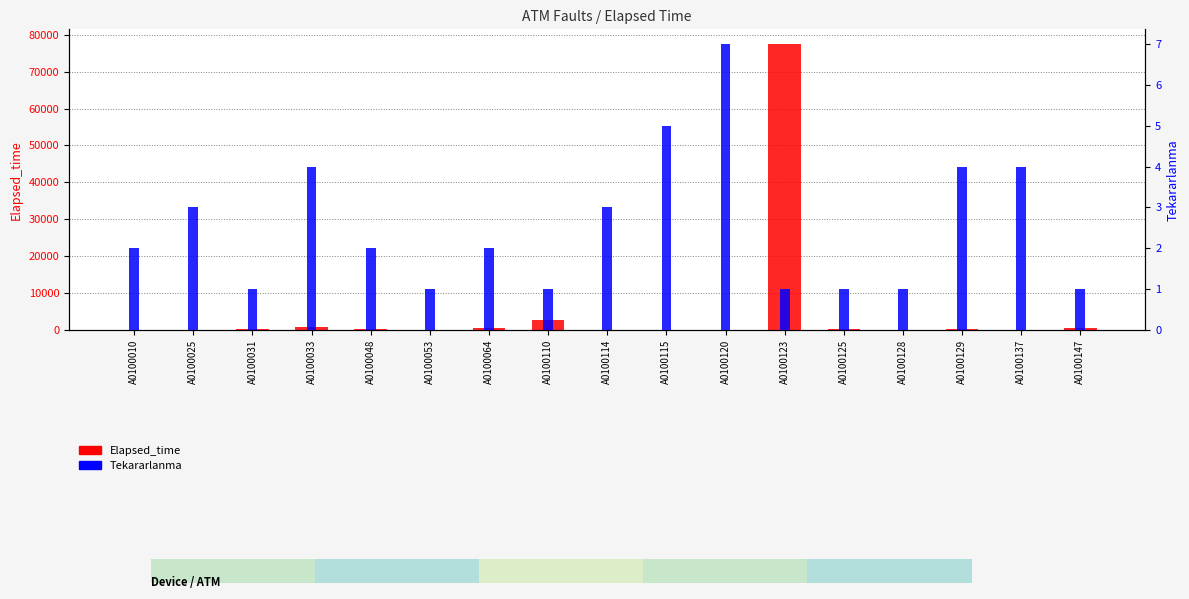

Reading right to left, what are all the values shown in this chart?

Elapsed_time: A0100147=575	A0100137=120	A0100129=455	A0100128=10	A0100125=485	A0100123=77545	A0100120=80	A0100115=215	A0100114=185	A0100110=2845	A0100064=755	A0100053=85	A0100048=235	A0100033=855	A0100031=485	A0100025=155	A0100010=40
Tekararlanma: A0100147=1	A0100137=4	A0100129=4	A0100128=1	A0100125=1	A0100123=1	A0100120=7	A0100115=5	A0100114=3	A0100110=1	A0100064=2	A0100053=1	A0100048=2	A0100033=4	A0100031=1	A0100025=3	A0100010=2